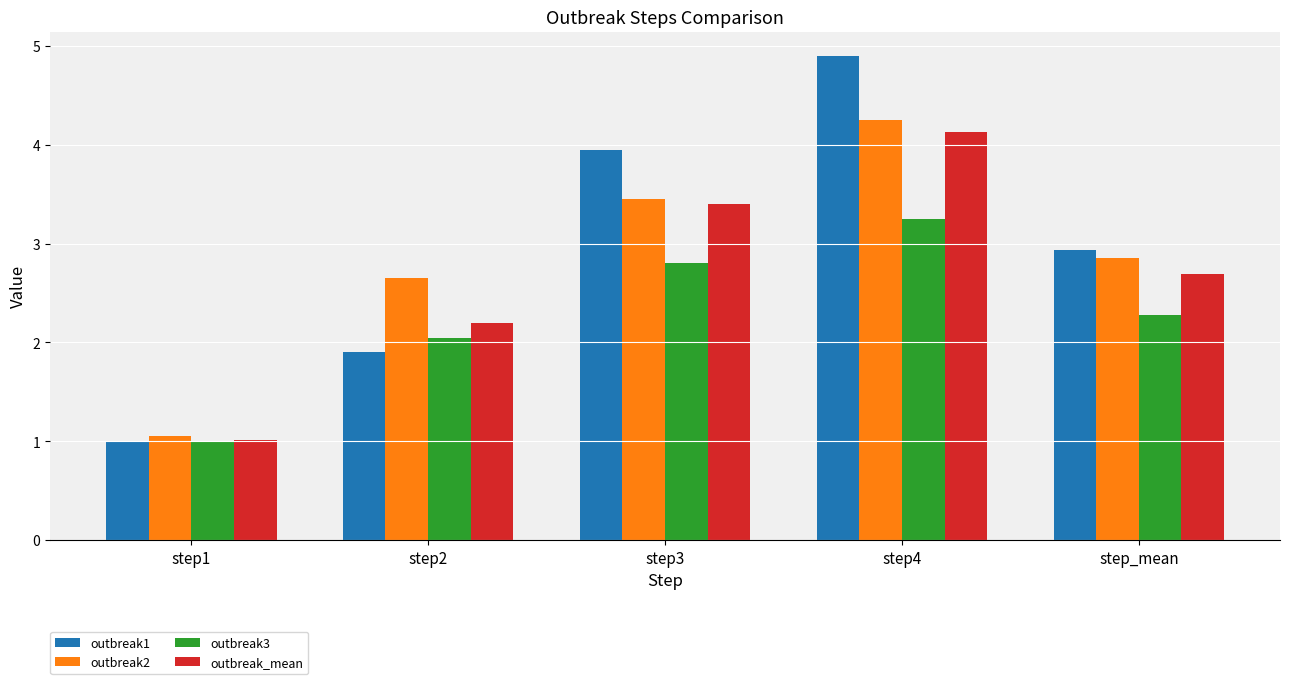

What is the value of the outbreak1 bar at the 3rd from the left?

4.0